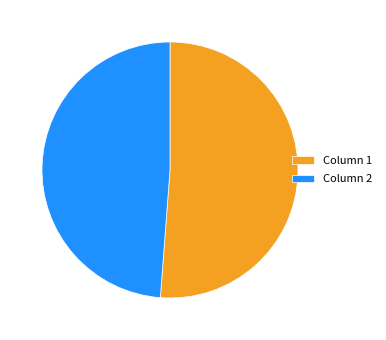

Is it true that Column 1 is 59% of the pie?

False